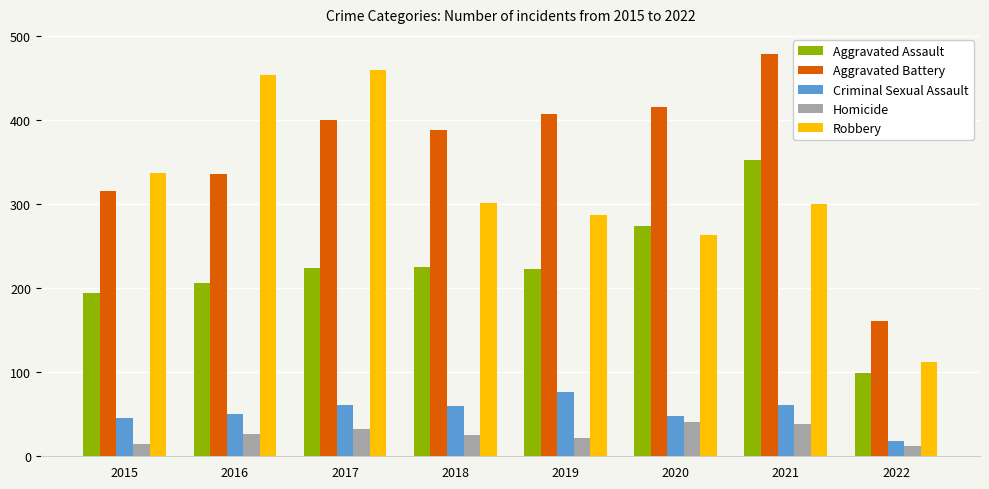

How many categories are shown in the chart?

8